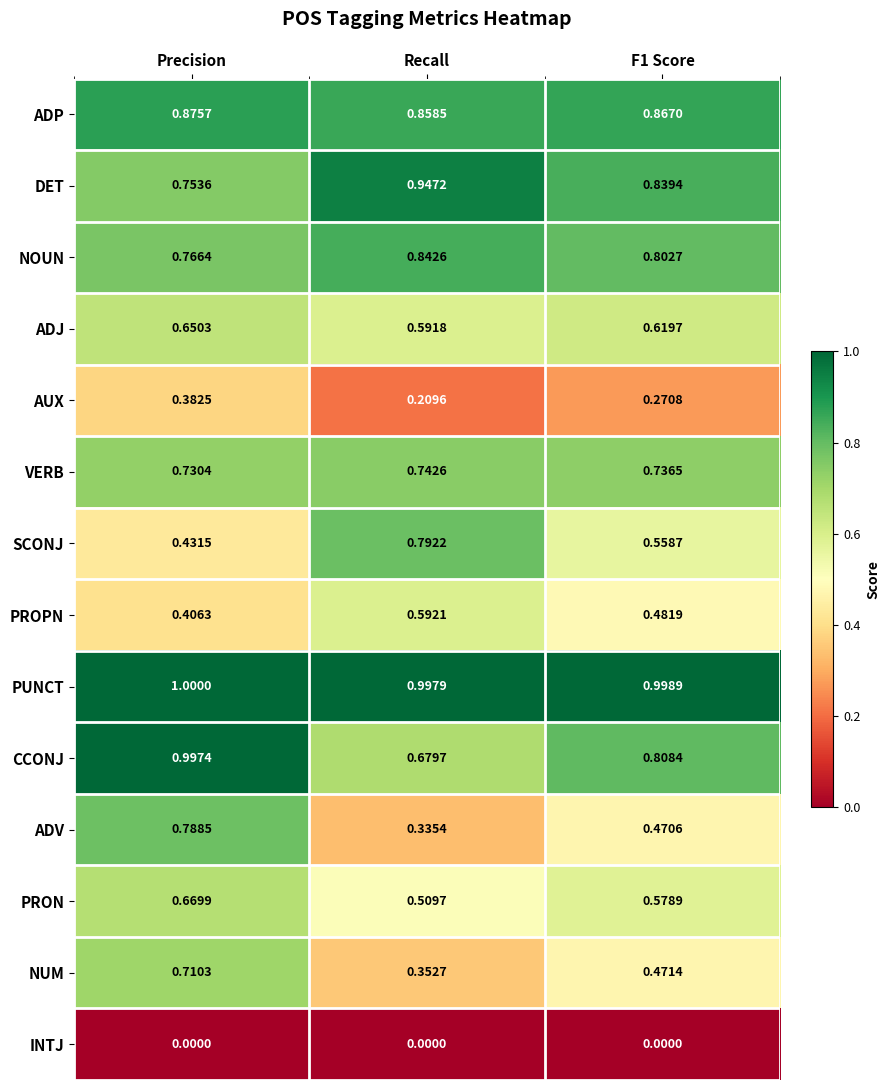

Which series has the largest range (max minus min)?

ADV